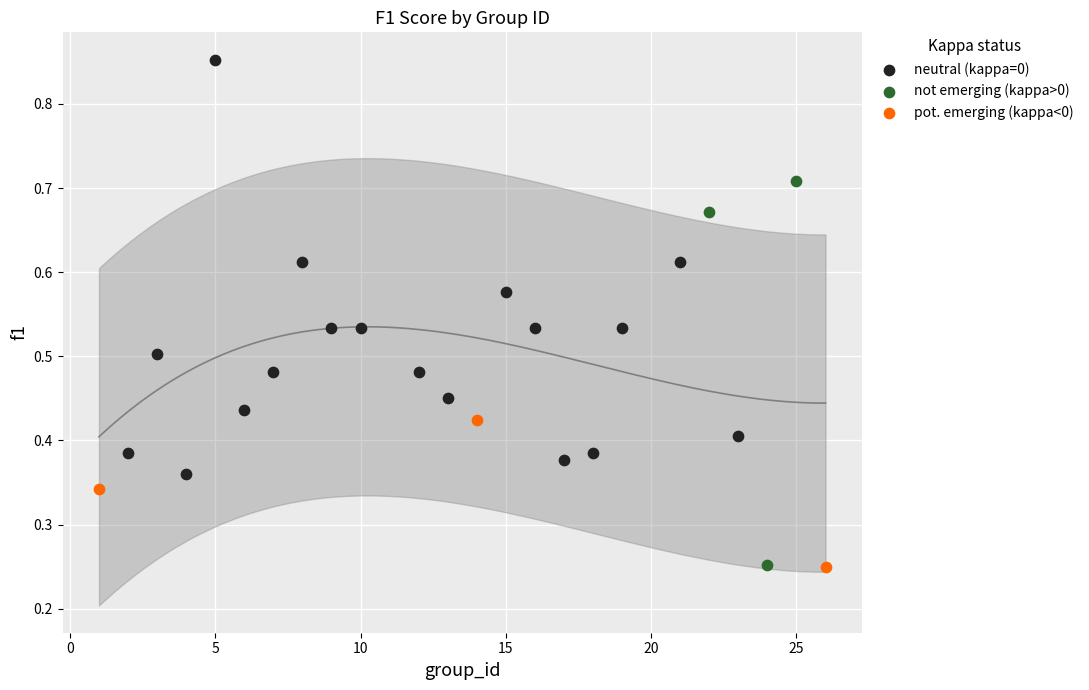

Which series reaches the maximum Y coordinate?

neutral (kappa=0)